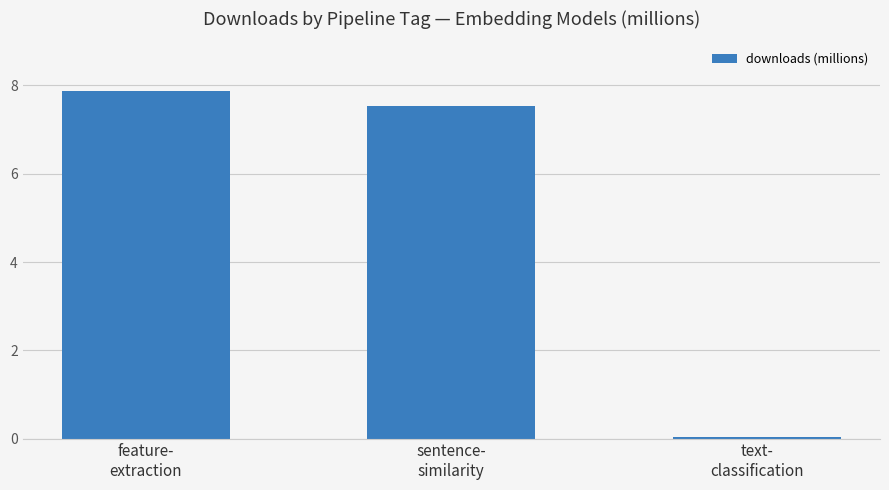

What is the maximum value shown in the chart?

7.9